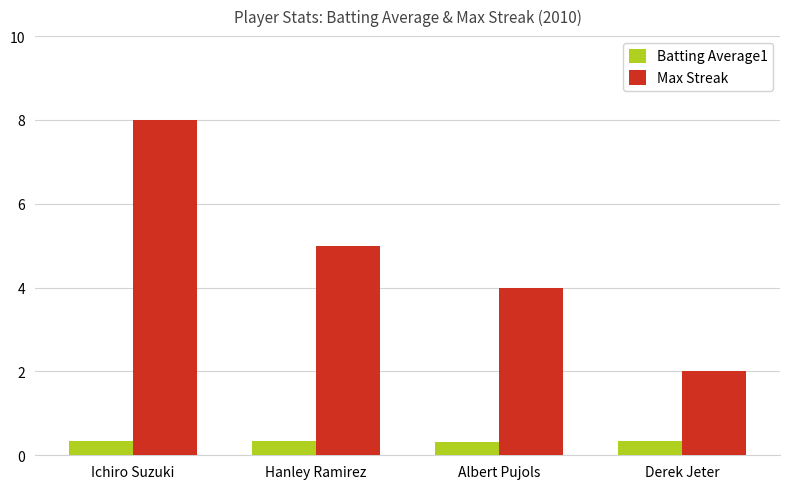

Read the Max Streak value at Hanley Ramirez.

5.0